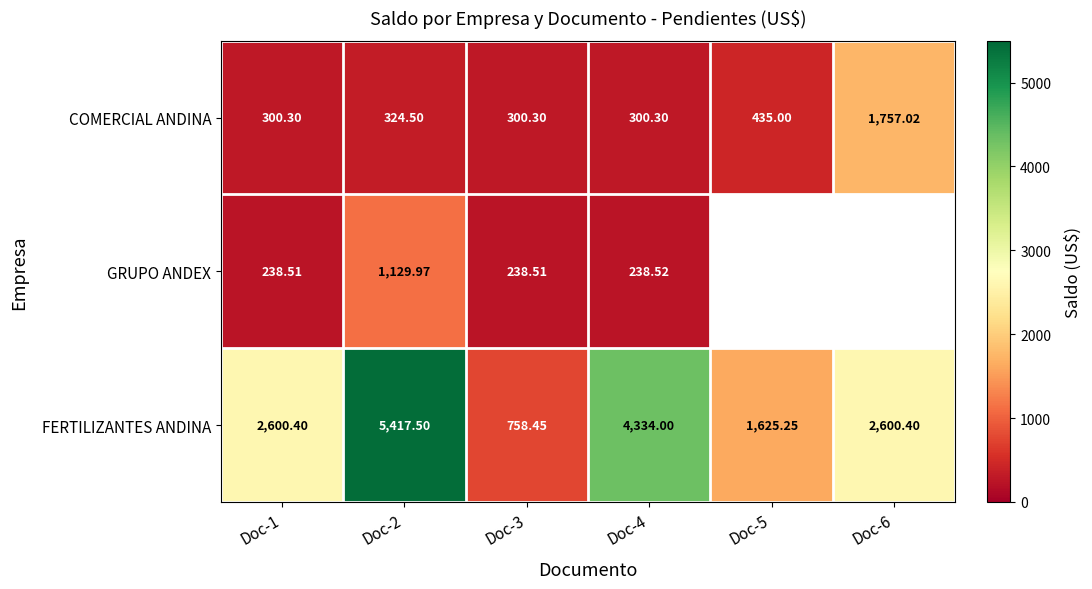

How many data points in FERTILIZANTES ANDINA are above 2600?

4